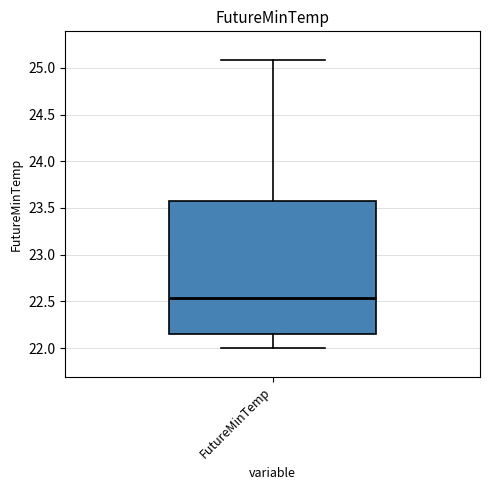

Read this box plot against the y-axis: the position of the median line, the range covered by the box, and the ends of both whiskers. The values are not printed on the chart, so give them approximately, as read against the axis.

median 22.55, box 22.15 to 23.60, whiskers 22.00 to 25.10